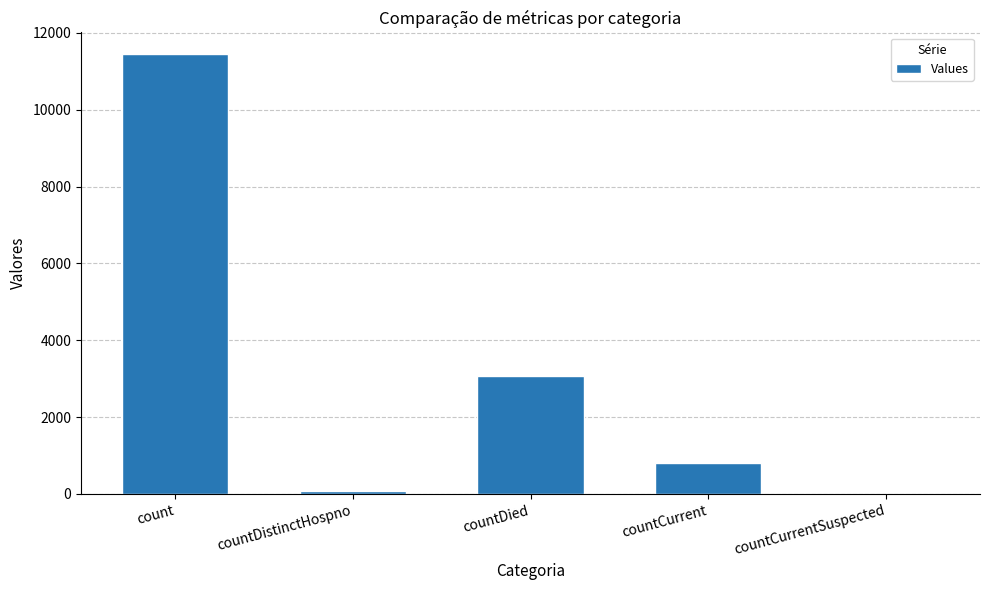

How many data points does each series have?

5